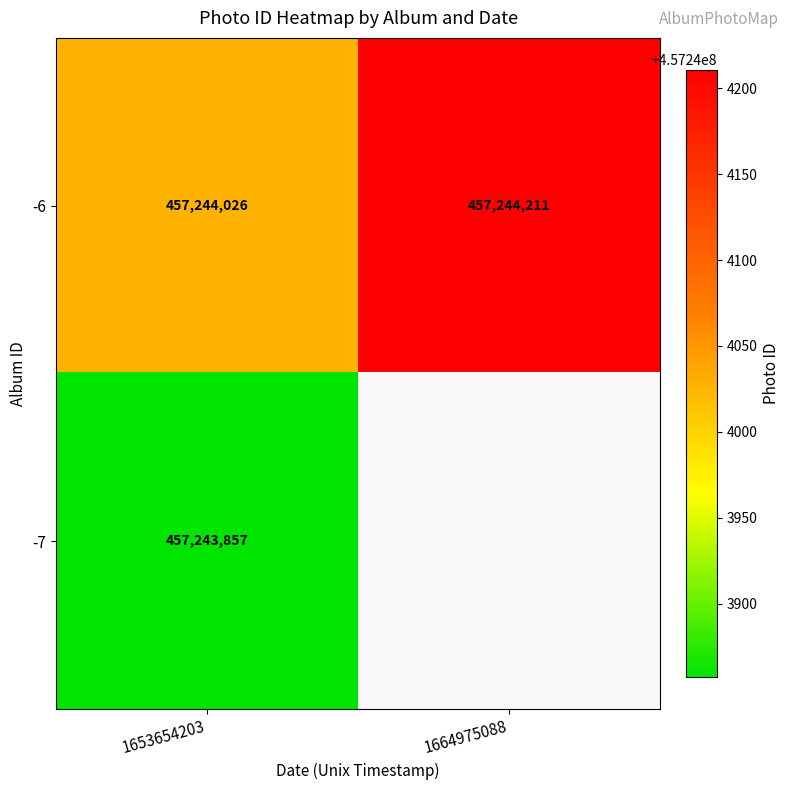

The value of -6 at 1 is 205690024. True or false?

False